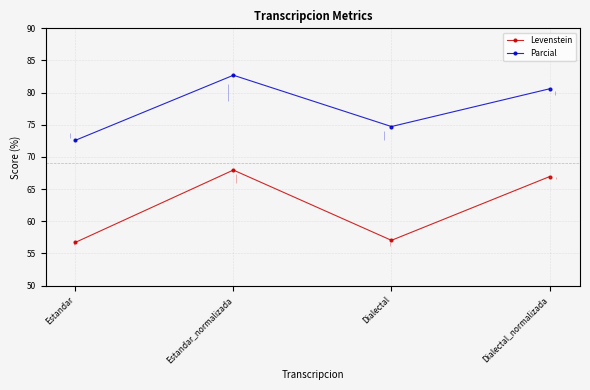

What is the label of the 3rd point from the right?

Estandar_normalizada